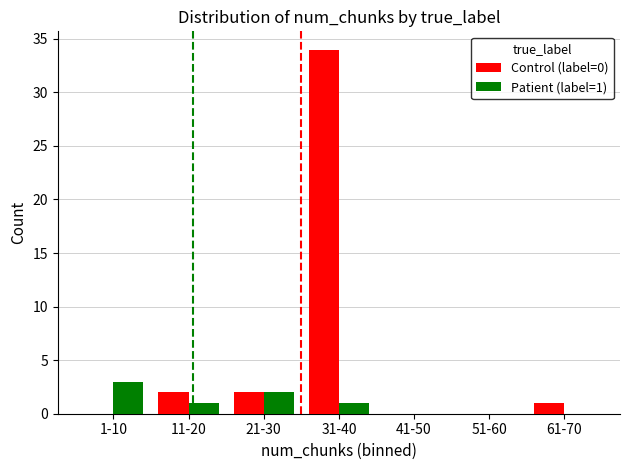

True or false: Control (label=0) has a value of 59 at 31-40.

False